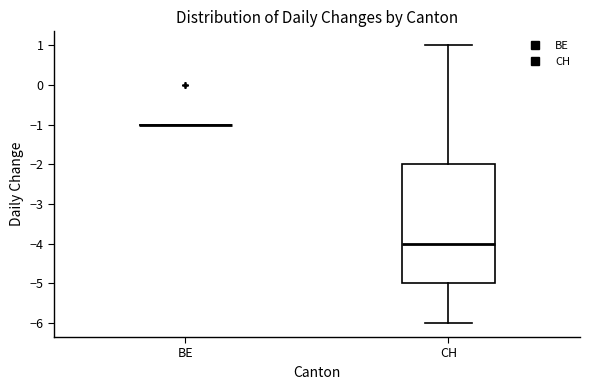

Reading left to right, read every box against the y-axis: the position of its median line, the range the box covers, and the ends of its whiskers. The values are not printed on the chart, so give them approximately, as read against the axis.

BE: box collapsed to a line at -1, whiskers -1 to -1
CH: median -4, box -5 to -2, whiskers -6 to 1